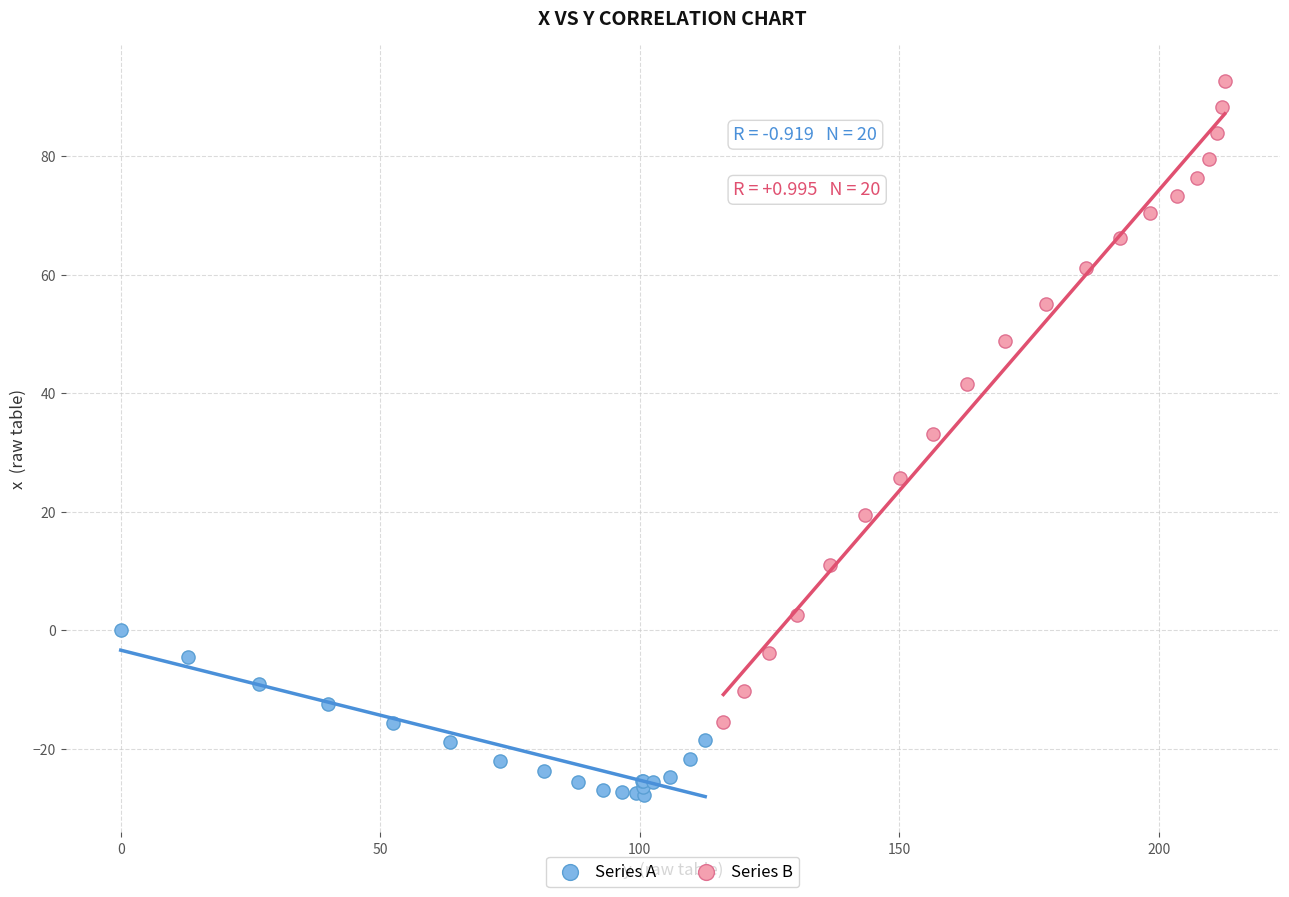

Which series contains the highest Y value?

Series B